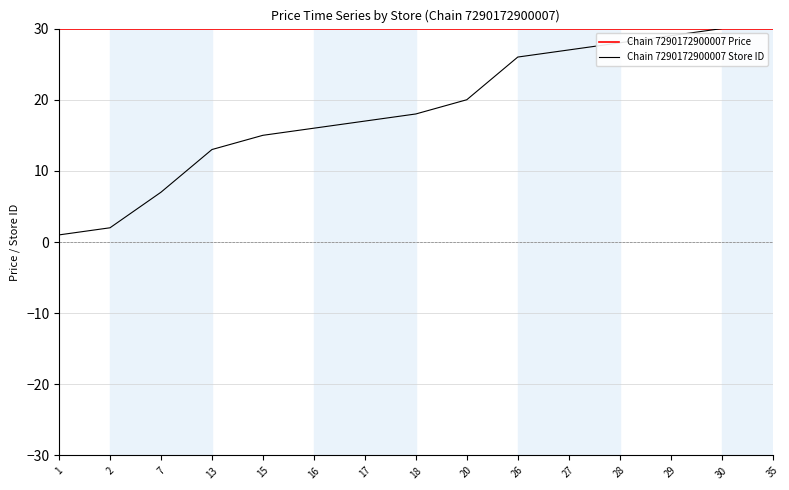

What is the spread (max minus min) of values at 27?

2.9